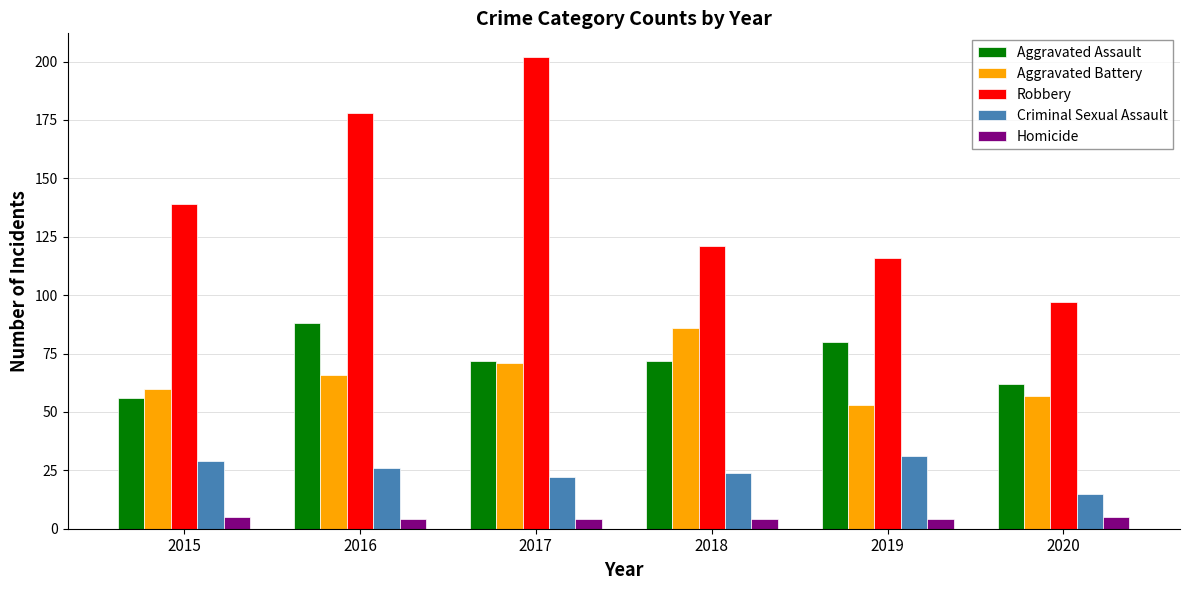

At which category is the sum across all series the highest?

2017